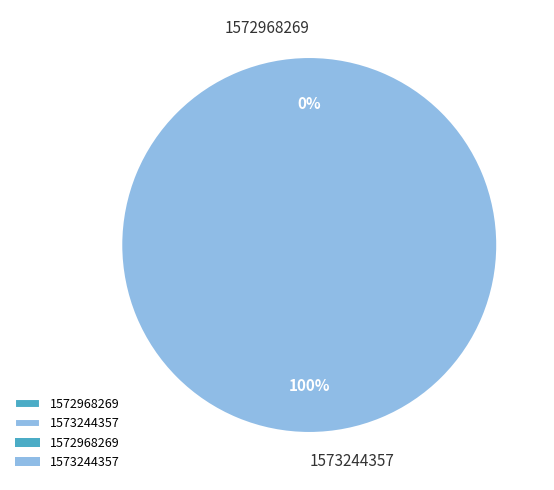

Which slice is the smallest?

1572968269